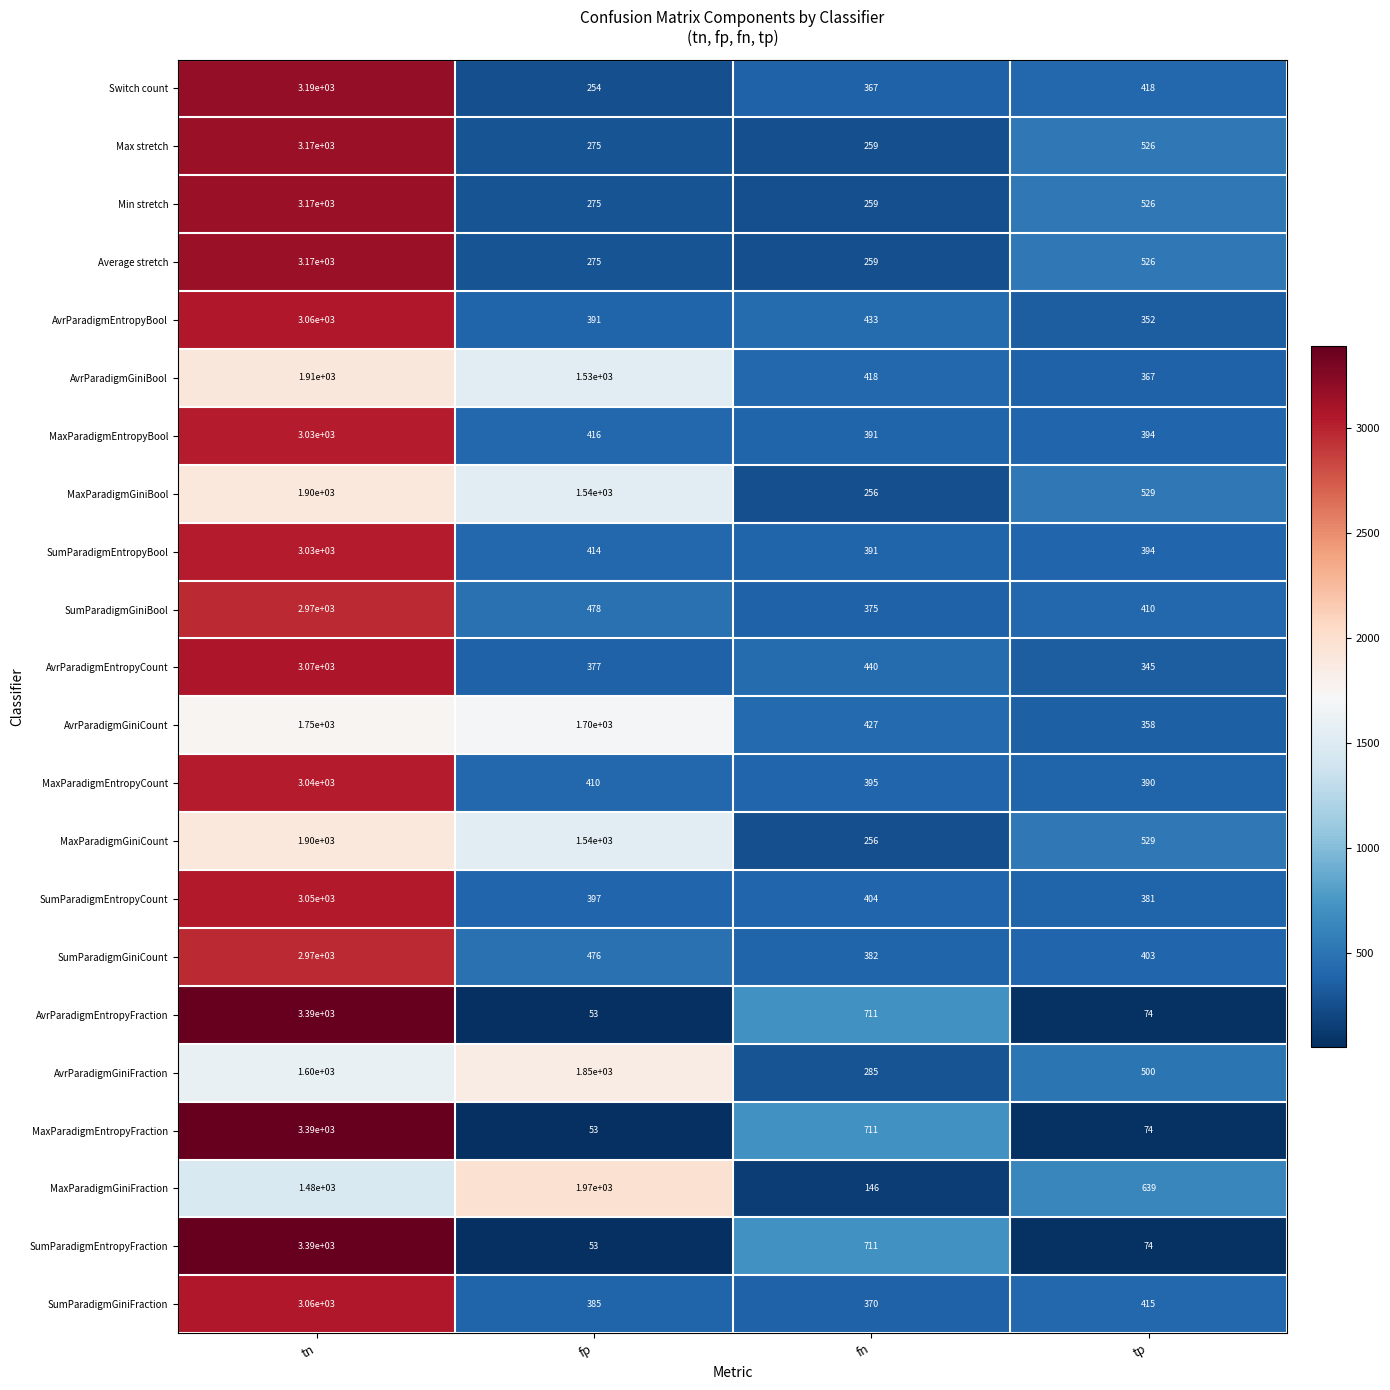

List the labels in order of MaxParadigmEntropyBool value, smallest first.

fn, tp, fp, tn